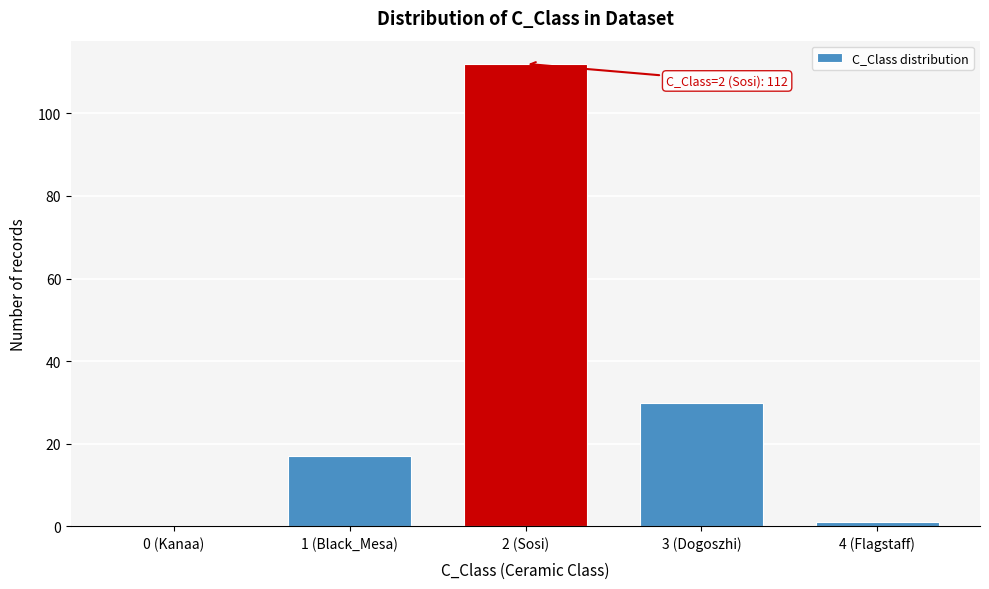

Reading left to right, transcribe all the data shown in this chart.

0 (Kanaa)=0	1 (Black_Mesa)=17	2 (Sosi)=112	3 (Dogoszhi)=30	4 (Flagstaff)=1